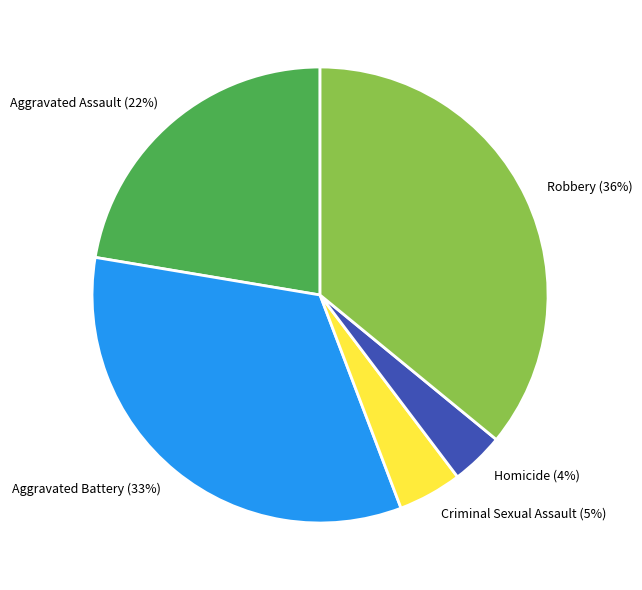

Is the sum of Aggravated Battery and Robbery greater than half?

Yes